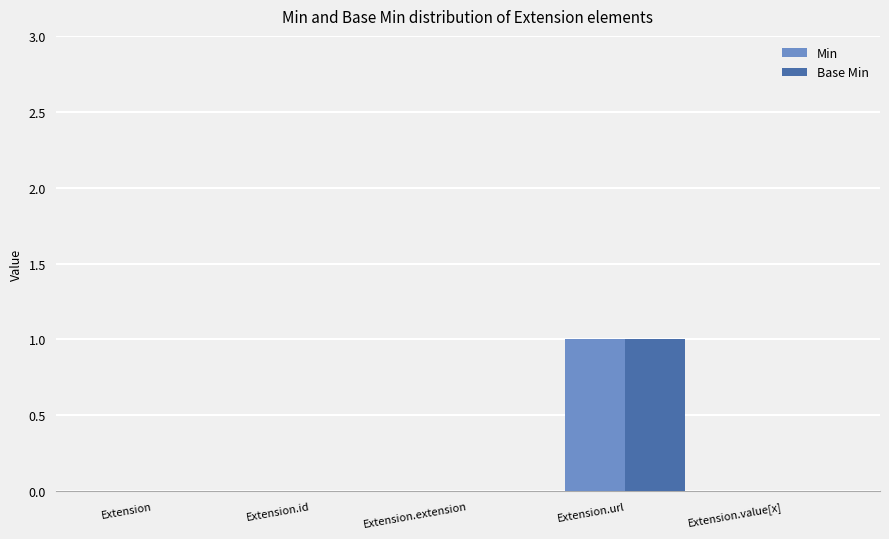

True or false: Min has a value of 1 at Extension.url.

True